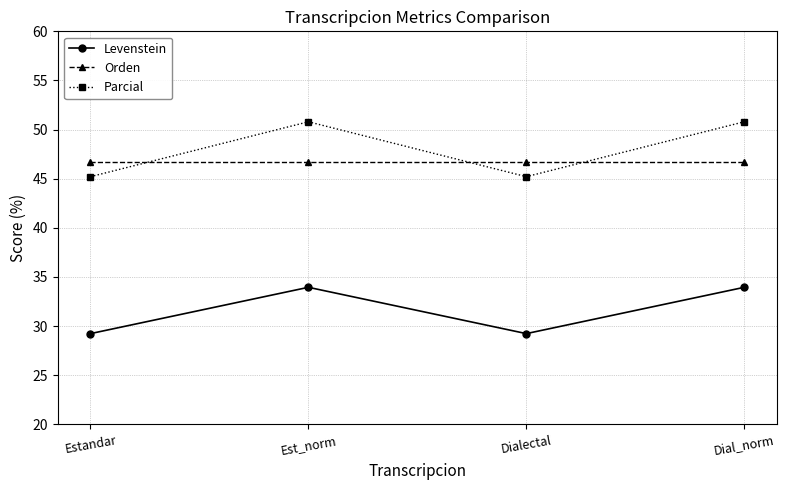

Is the value of Orden at Dialectal greater than the value of Levenstein at Dial_norm?

Yes